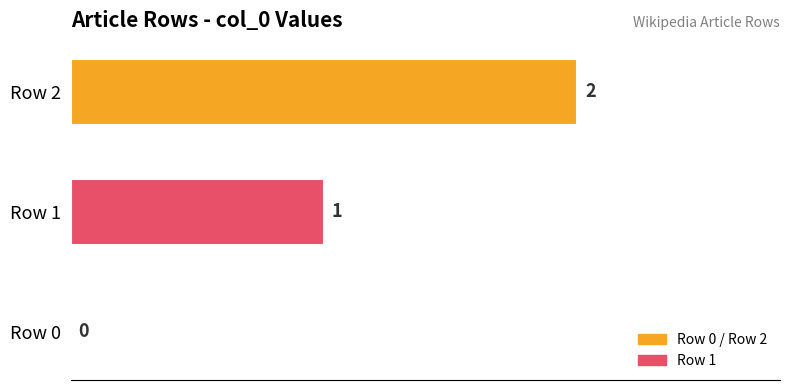

The value at Row 2 is 3. True or false?

False